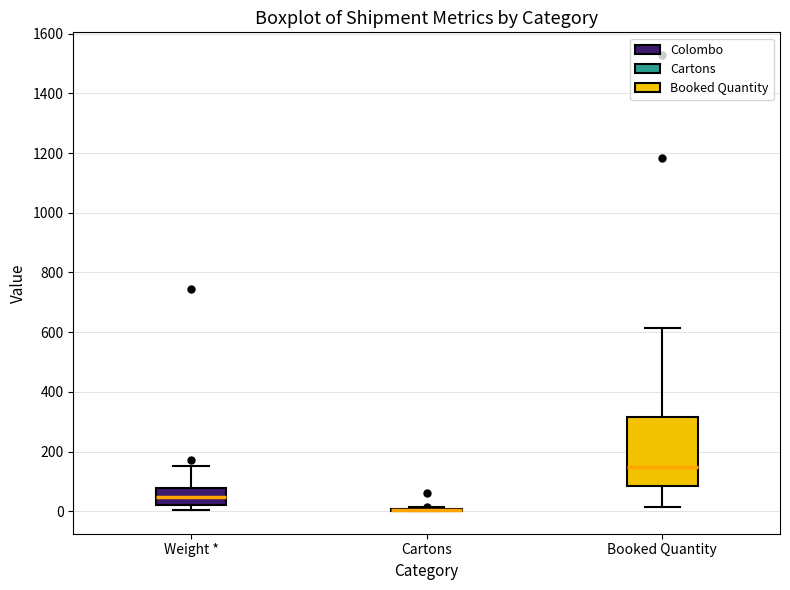

Where is the lower edge of the box for Weight * on the y-axis? The values are not printed on the chart, so give them approximately, as read against the axis.

20